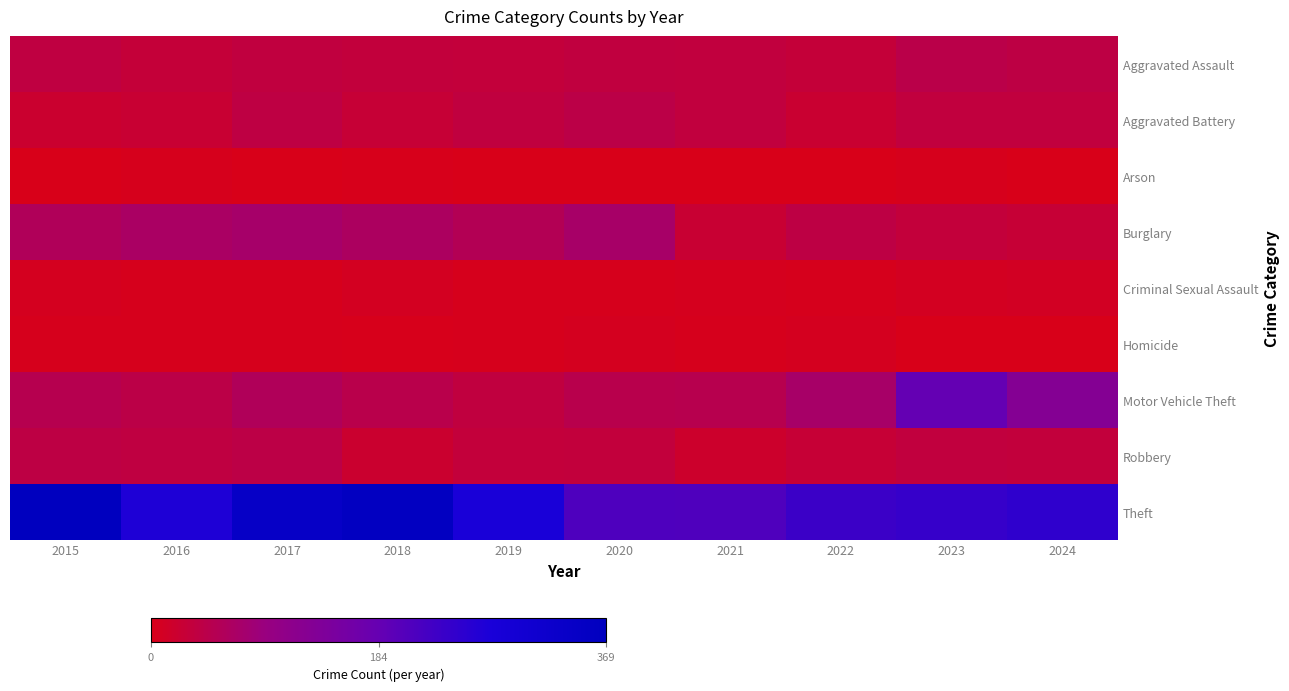

Which series has the largest total across all categories?

Theft